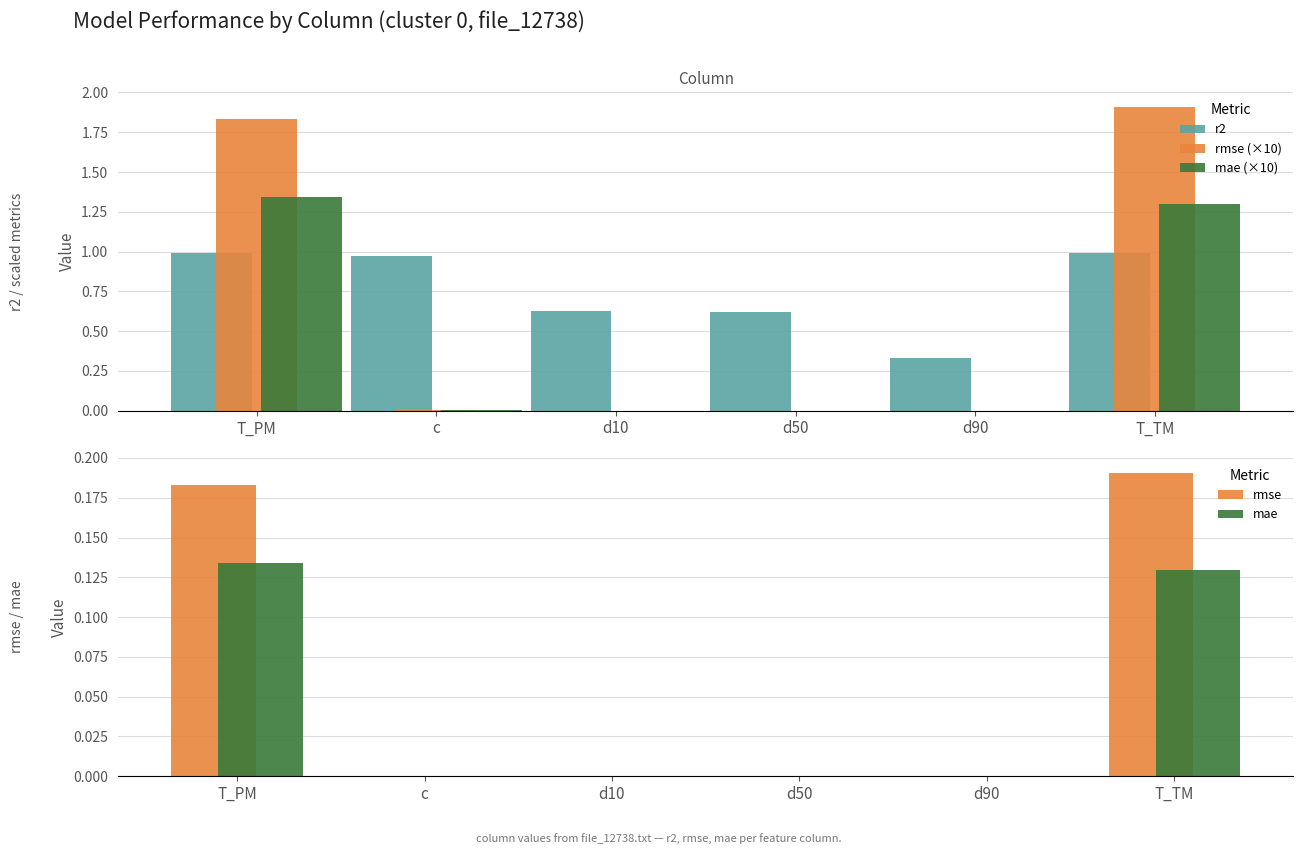

At which category is the sum across all series the highest?

T_TM